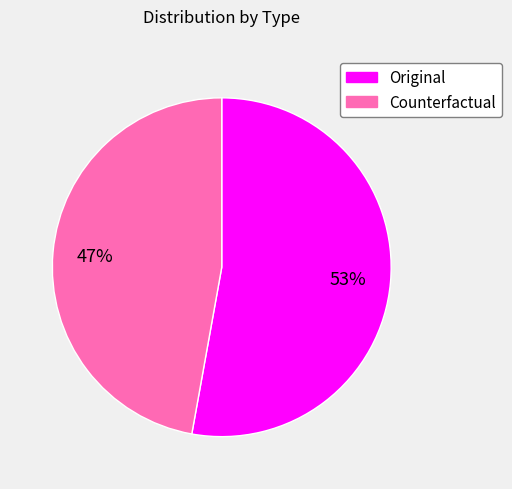

Is the sum of Original and Counterfactual greater than half?

Yes